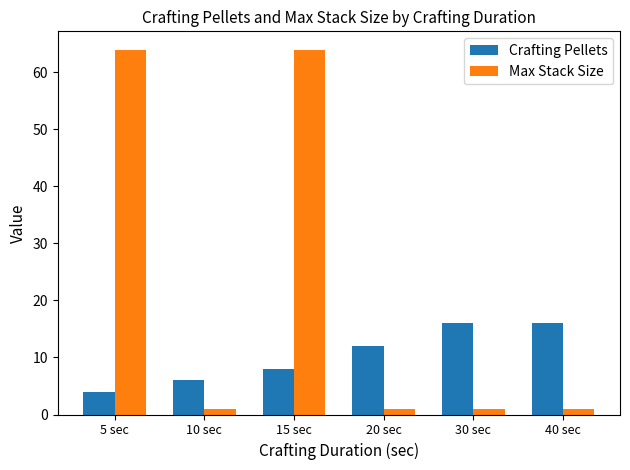

The value of Crafting Pellets at 10 sec is 6. True or false?

True